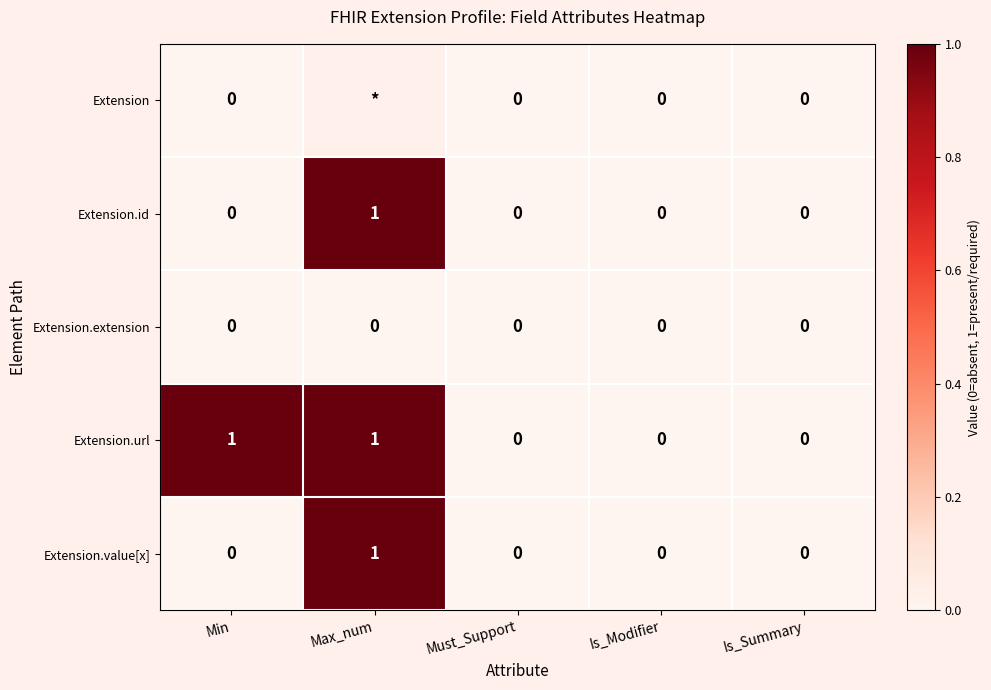

Count the Extension.id values in the range 0 to 1.

5